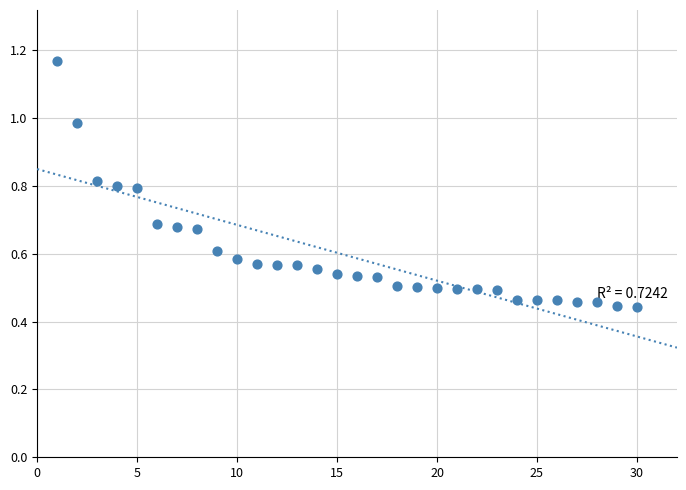

How many data points are displayed?

30